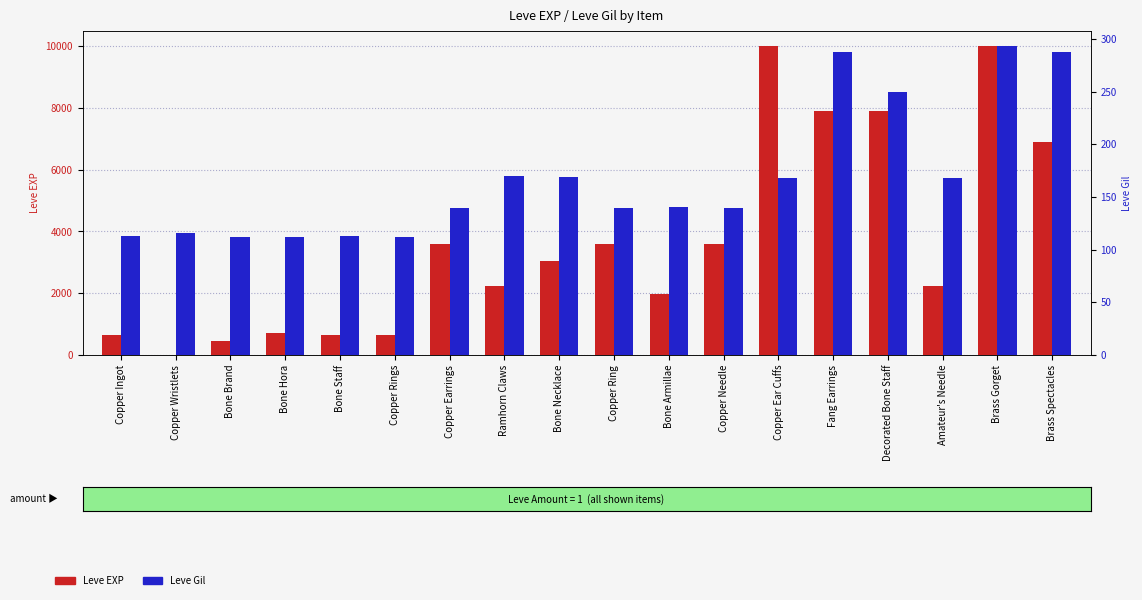

Reading right to left, list all the values displayed in this chart.

Leve EXP: Brass Spectacles=6880	Brass Gorget=9990	Amateur's Needle=2230	Decorated Bone Staff=7880	Fang Earrings=7880	Copper Ear Cuffs=9990	Copper Needle=3600	Bone Armillae=1980	Copper Ring=3600	Bone Necklace=3040	Ramhorn Claws=2230	Copper Earrings=3600	Copper Rings=630	Bone Staff=630	Bone Hora=720	Bone Brand=450	Copper Wristlets=1	Copper Ingot=630
Leve Gil: Brass Spectacles=288	Brass Gorget=293	Amateur's Needle=168	Decorated Bone Staff=250	Fang Earrings=288	Copper Ear Cuffs=168	Copper Needle=139	Bone Armillae=140	Copper Ring=139	Bone Necklace=169	Ramhorn Claws=170	Copper Earrings=139	Copper Rings=112	Bone Staff=113	Bone Hora=112	Bone Brand=112	Copper Wristlets=116	Copper Ingot=113